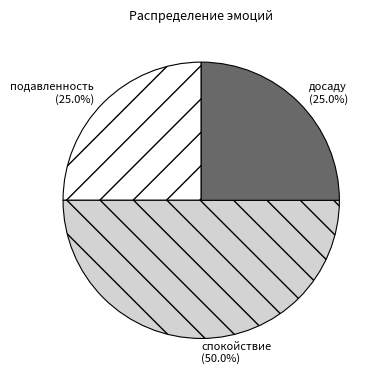

The подавленность slice represents 19% of the pie. True or false?

False